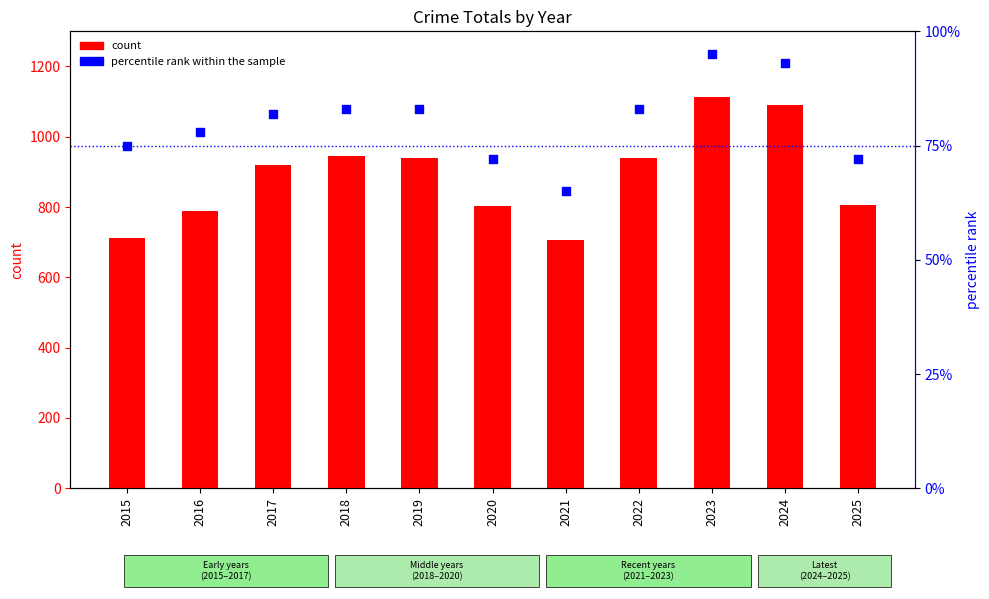

Which series contains the highest Y value?

count